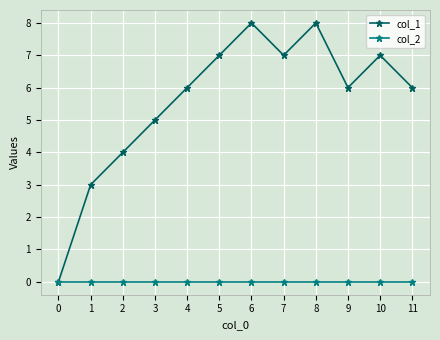

Reading left to right, what are all the values shown in this chart?

col_1: 0=0	1=3	2=4	3=5	4=6	5=7	6=8	7=7	8=8	9=6	10=7	11=6
col_2: 0=0	1=0	2=0	3=0	4=0	5=0	6=0	7=0	8=0	9=0	10=0	11=0